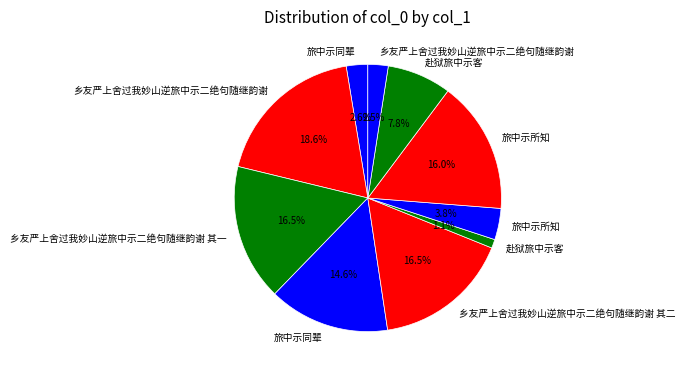

How many segments does this pie chart have?

10